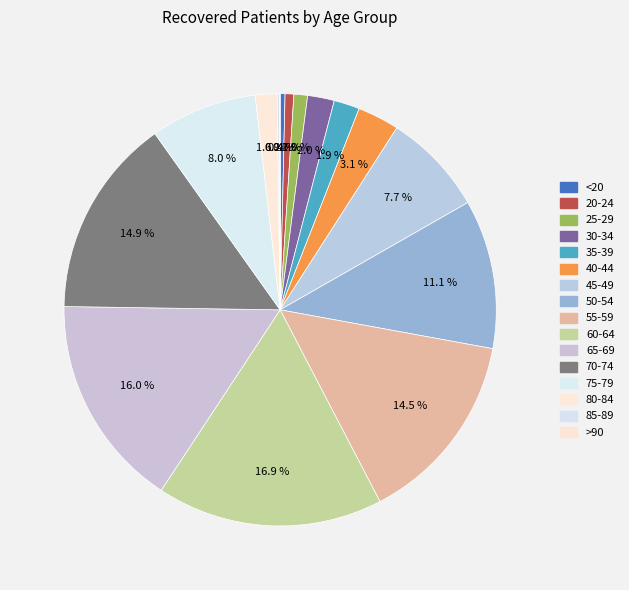

How many segments does this pie chart have?

16